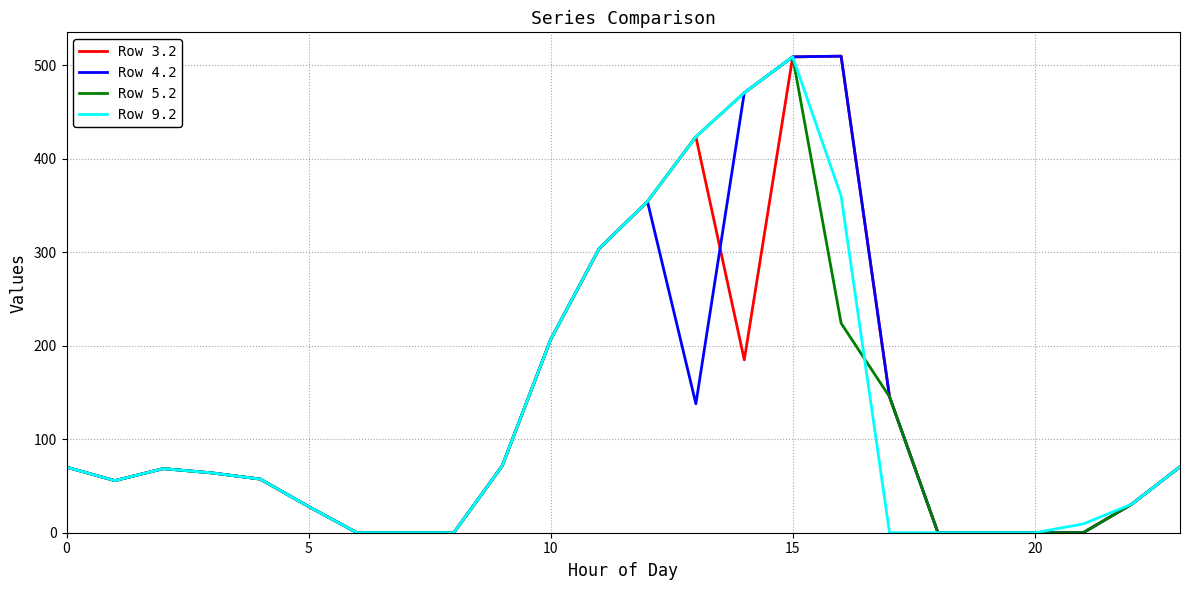

What is the greatest value displayed?

509.6